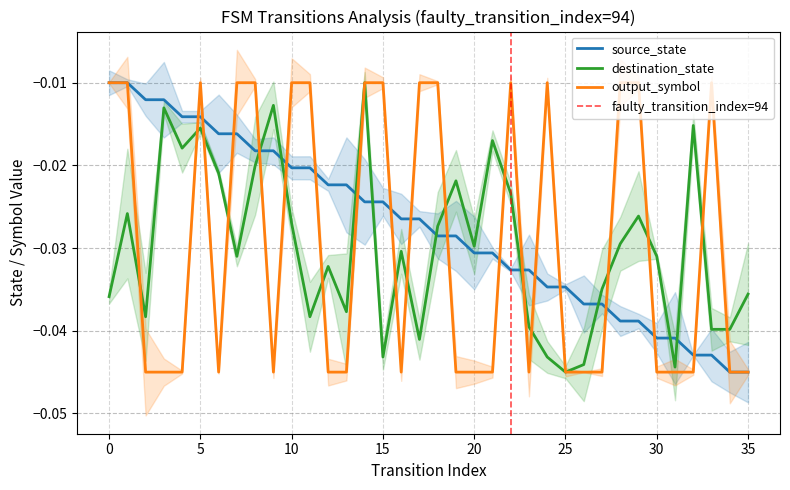

How many series are shown in this chart?

3